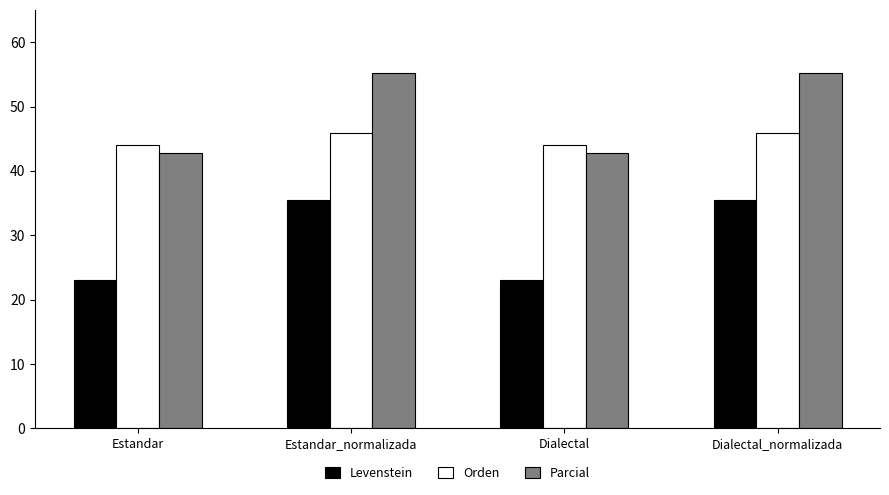

What is the difference between the Orden values at Dialectal and Estandar_normalizada?

1.8